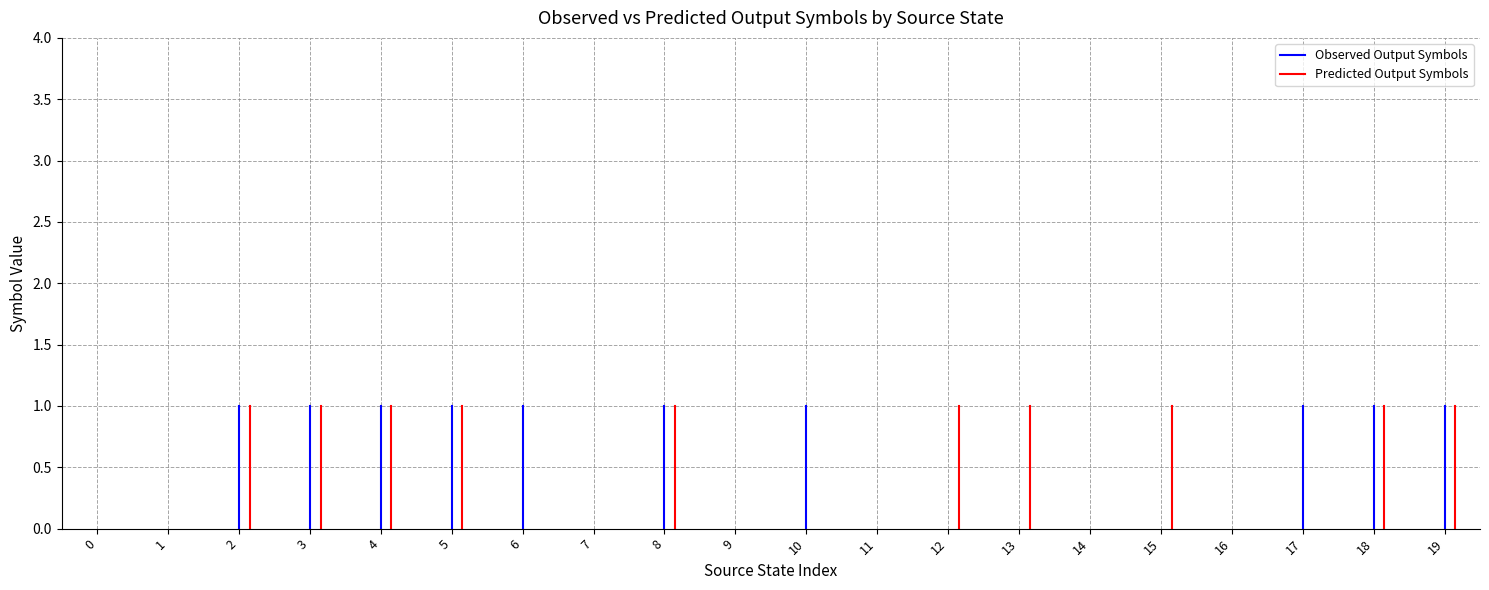

How many interior local valleys does the input_symbol (predicted) series have?

1